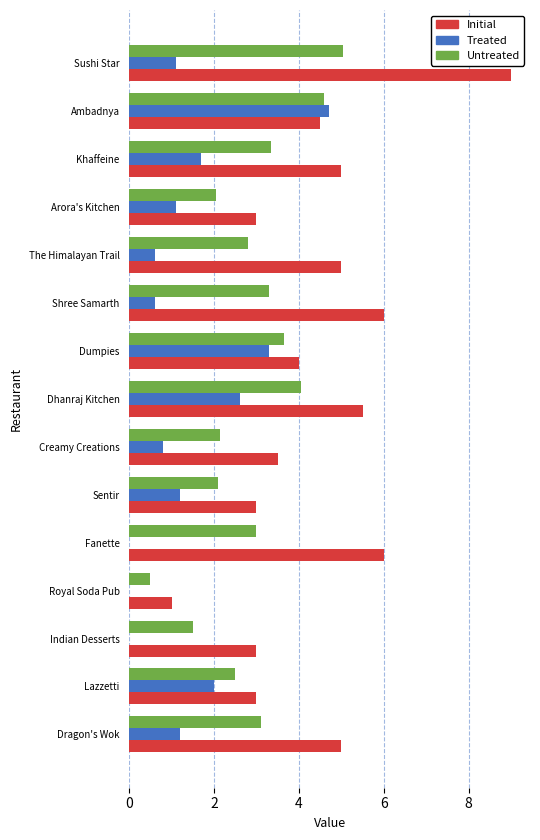

Which label corresponds to the largest value in the chart?

Sushi Star